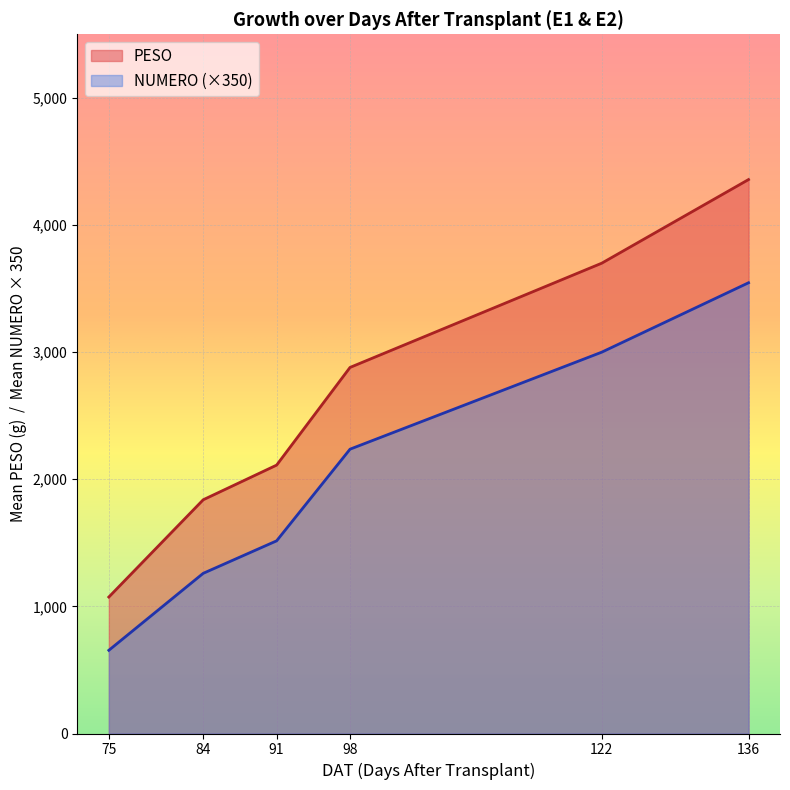

List the series in order of their peak value, highest first.

PESO, NUMERO (×350)